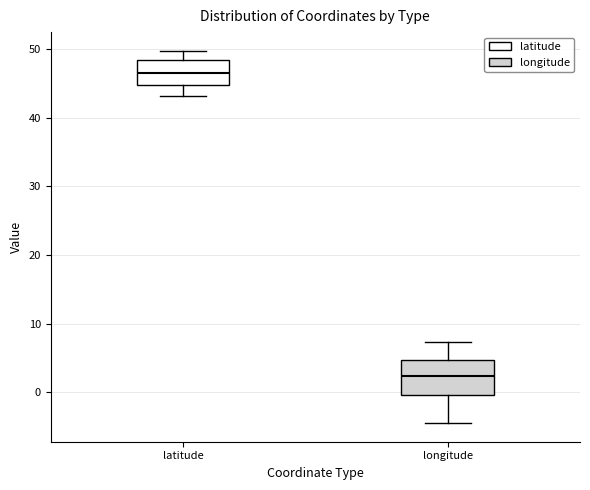

Which box's median line is the highest?

latitude